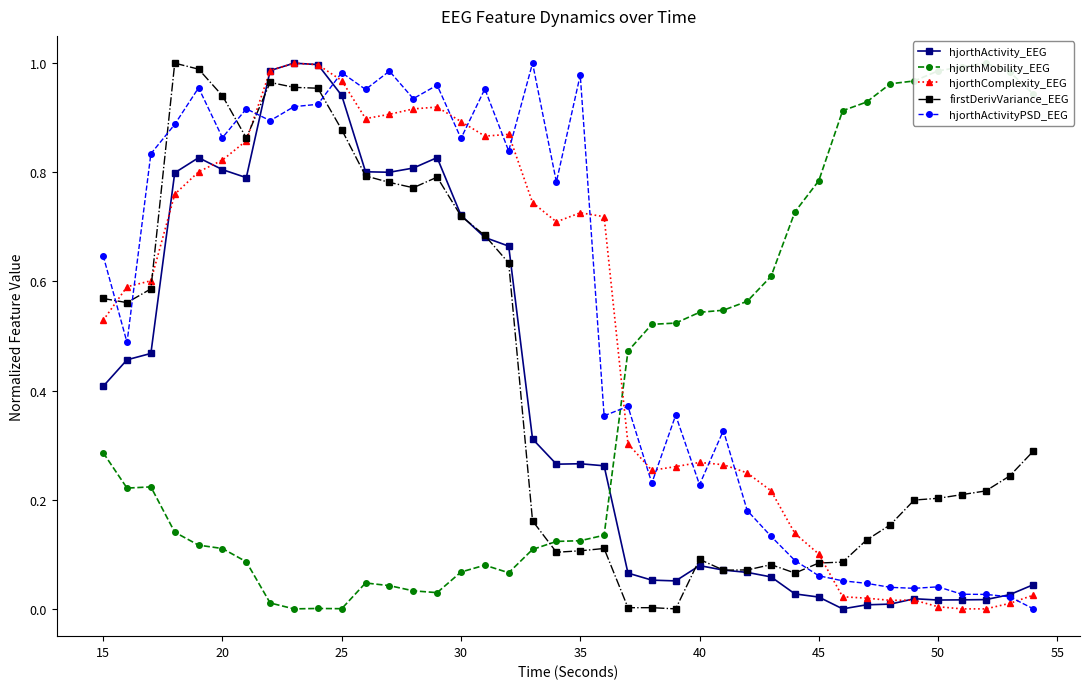

What is the difference between the second highest and second lowest values in the hjorthActivityPSD_EEG series?

1.0